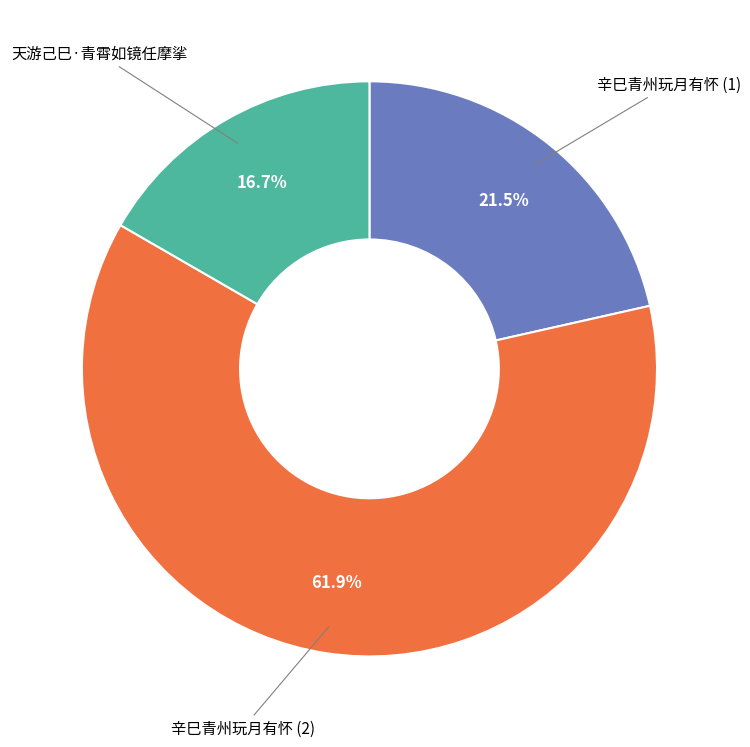

How many slices are in this pie chart?

3